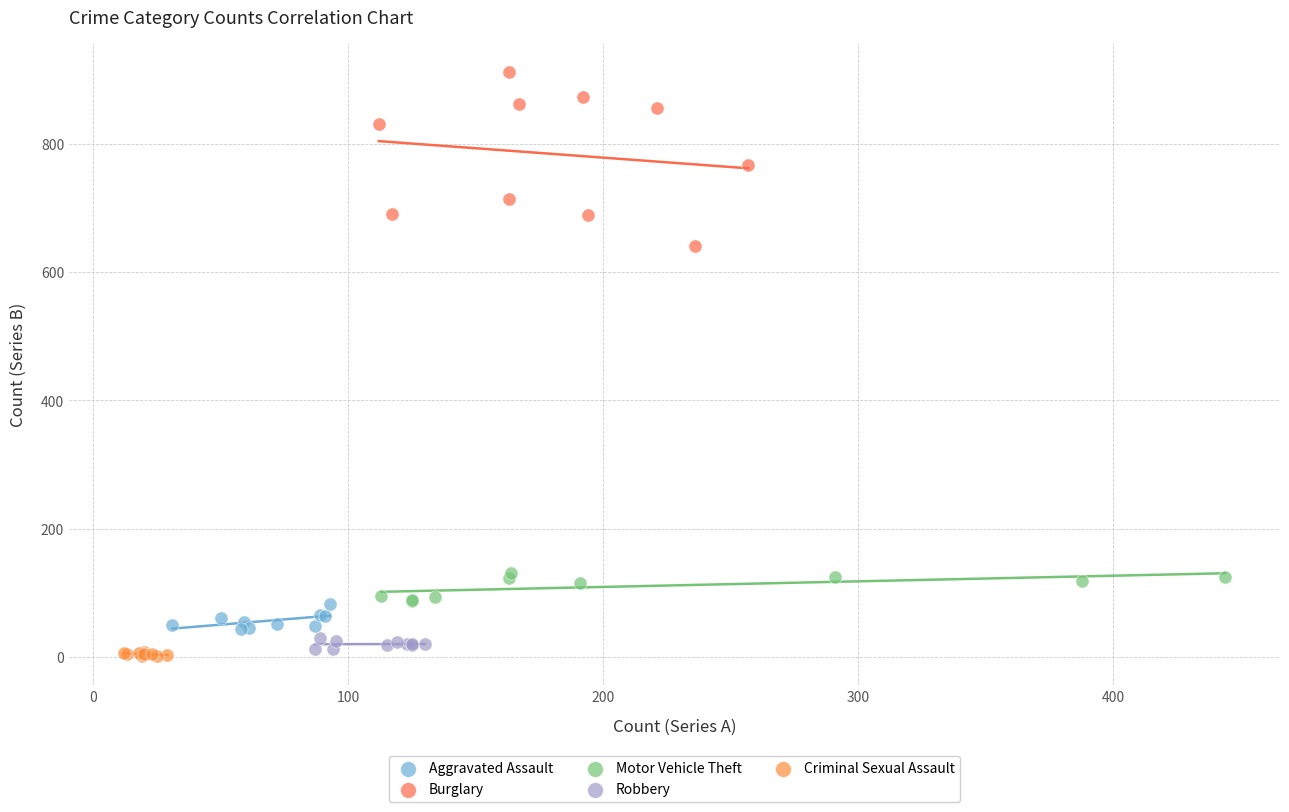

Which series contains the highest Y value?

Burglary